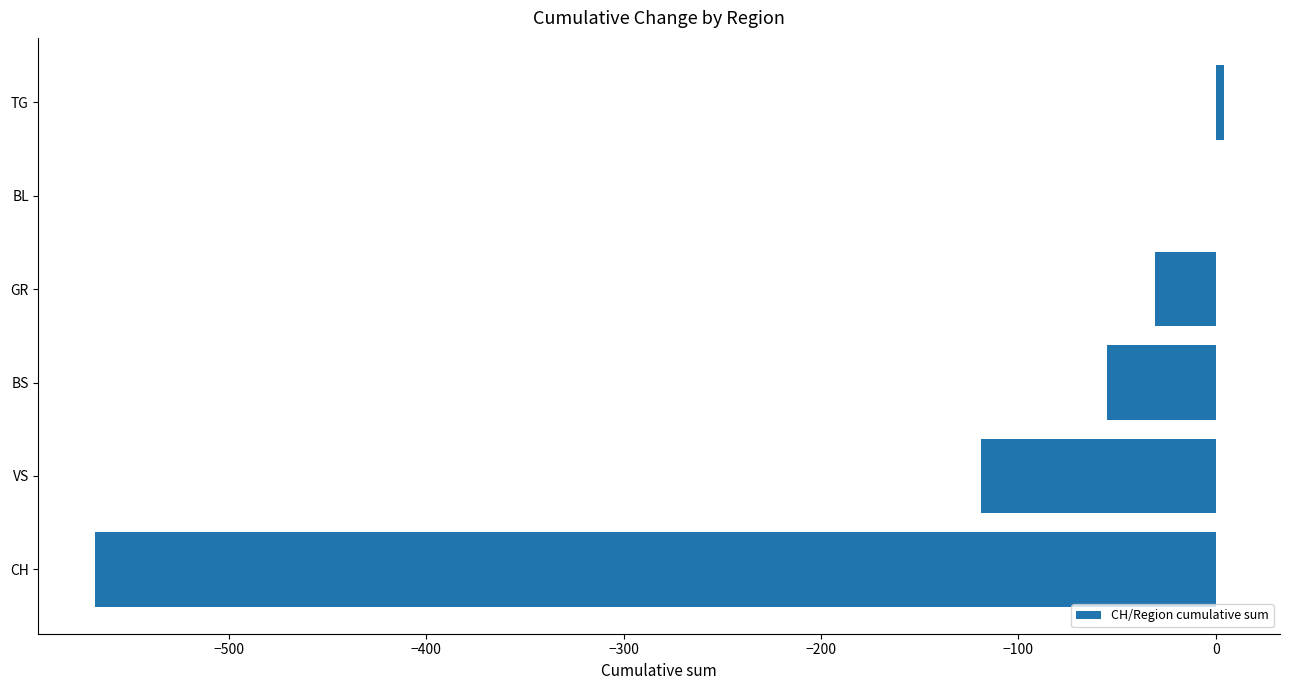

What is the average value?

-128